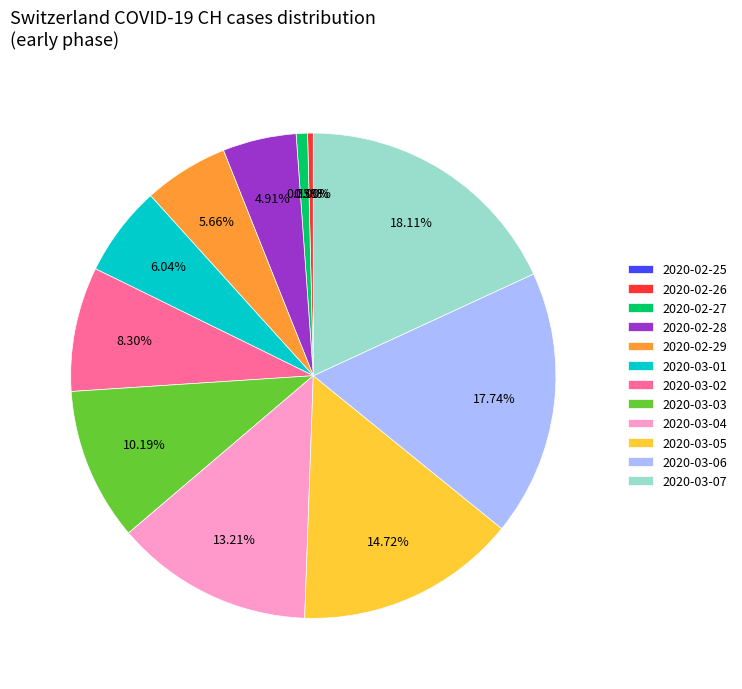

Approximately how many times larger is the value at 2020-03-02 compared to 2020-03-01?

1.4